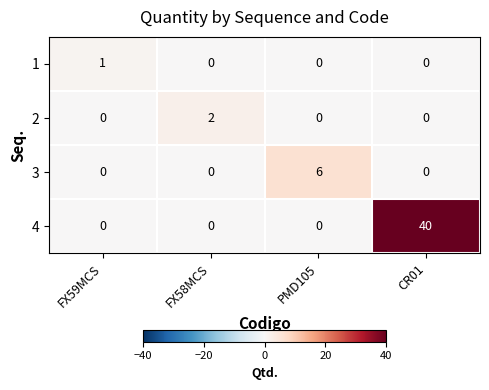

Reading left to right, list all the values displayed in this chart.

1: 1	0	0	0
2: 0	2	0	0
3: 0	0	6	0
4: 0	0	0	40